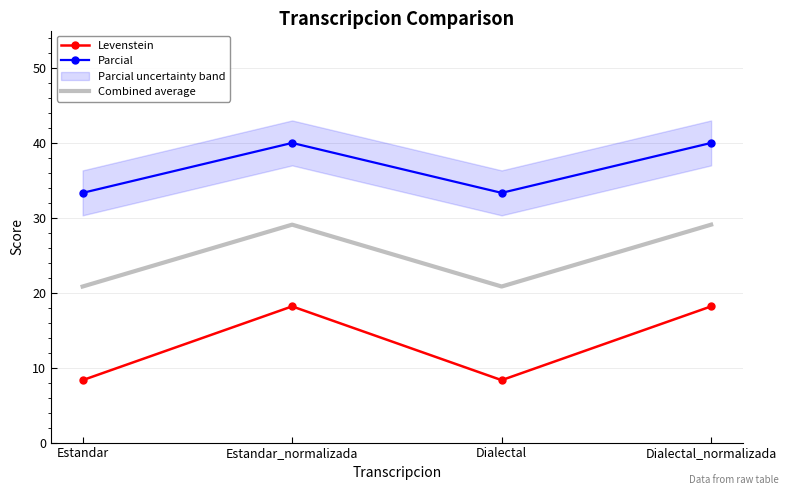

True or false: Levenstein and Combined average cross at least once.

False